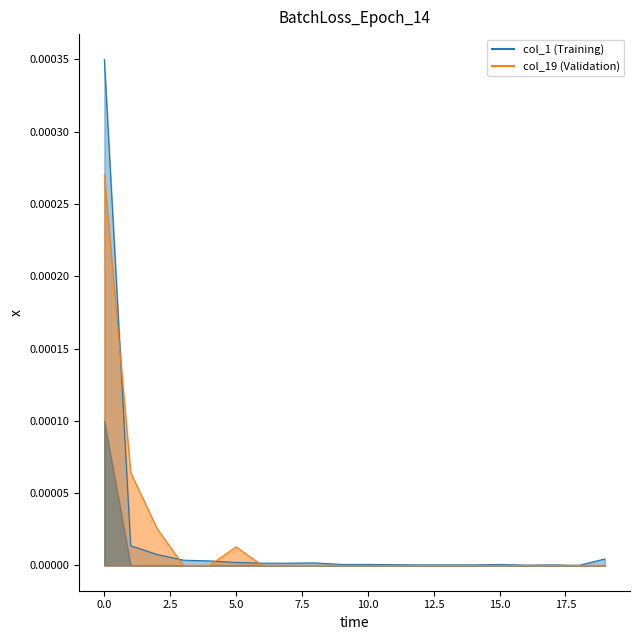

Is it true that col_19 line equals 0.0 at 17?

False